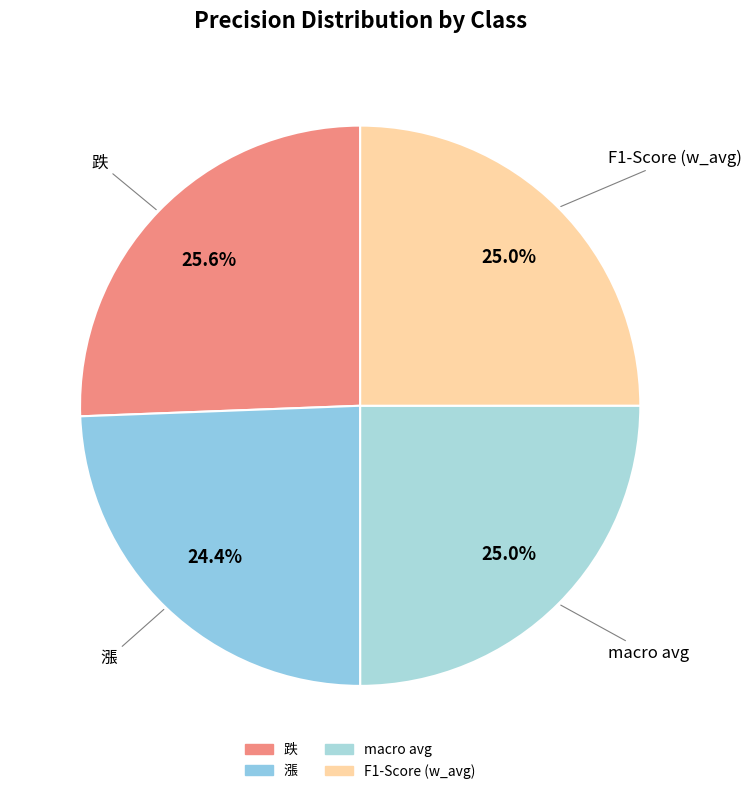

What is the largest slice in the pie chart?

跌